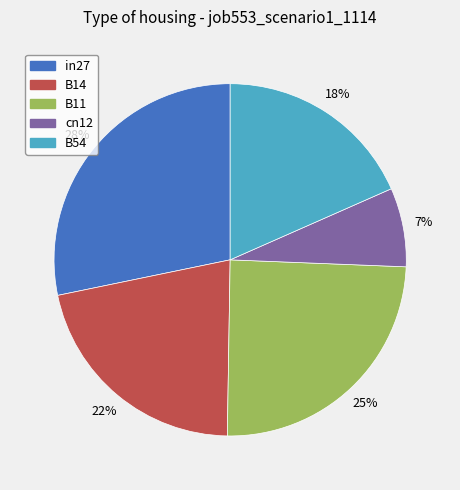

What percentage is the in27 slice, to the nearest percent?

28%